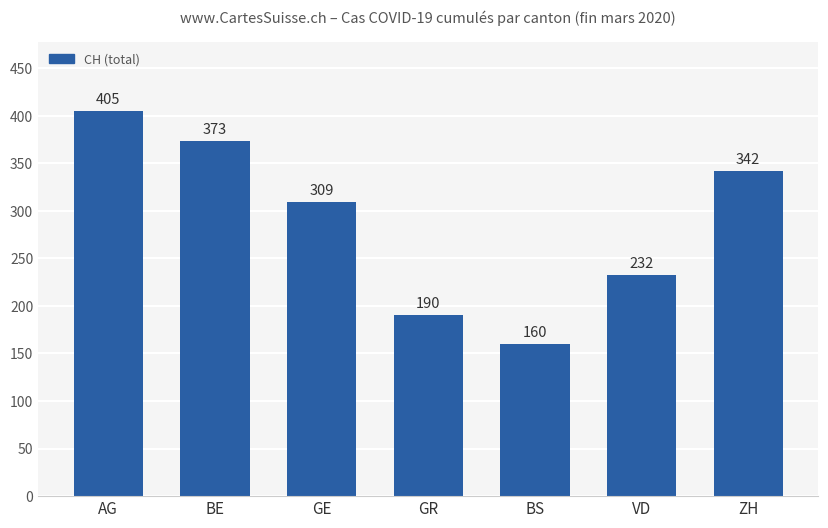

Are the bars grouped side by side (vs. stacked)?

No